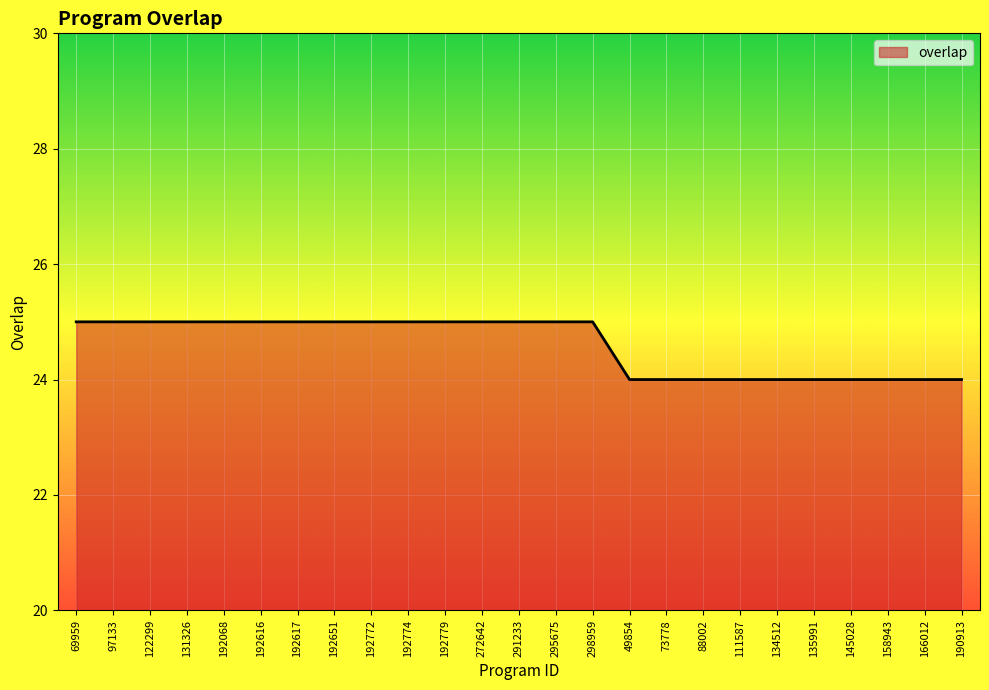

Reading left to right, list all the values displayed in this chart.

69959=25	97133=25	122299=25	131326=25	192068=25	192616=25	192617=25	192651=25	192772=25	192774=25	192779=25	272642=25	291233=25	295675=25	298959=25	49854=24	73778=24	88002=24	111587=24	134512=24	135991=24	145028=24	158943=24	166012=24	190913=24